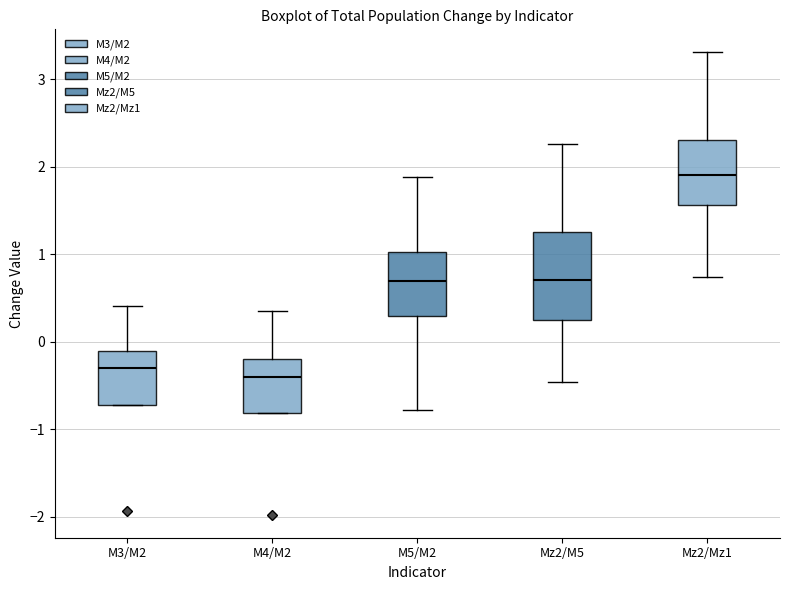

Where does the lower whisker of the box for Mz2/Mz1 end on the y-axis? The values are not printed on the chart, so give them approximately, as read against the axis.

0.7